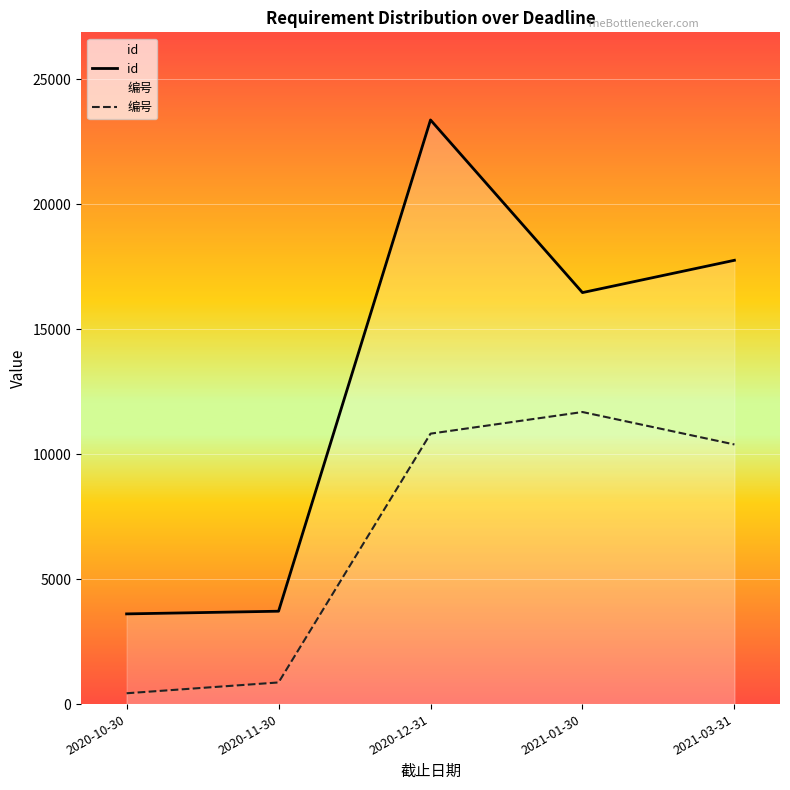

What is the label of the 1st point from the right?

2021-03-31